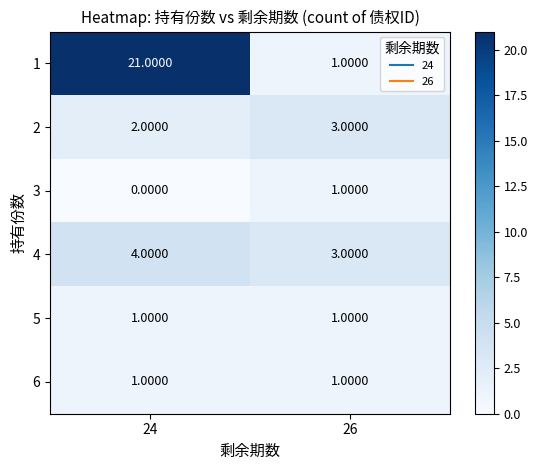

What is the total value across all series at 24?

29